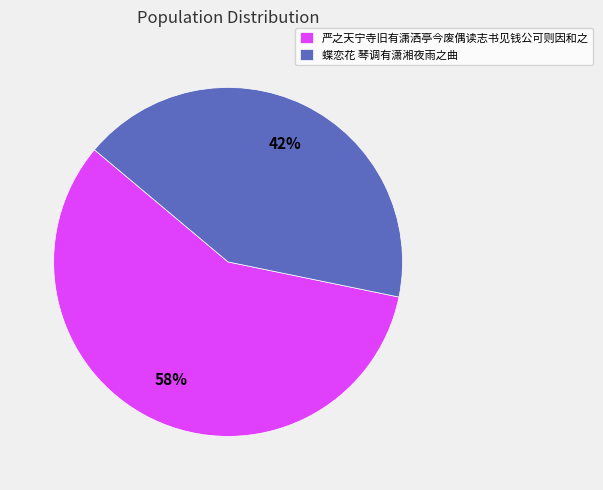

Is the sum of 蝶恋花 琴调有潇湘夜雨之曲 and 严之天宁寺旧有潇洒亭今废偶读志书见钱公可则因和之 greater than half?

Yes